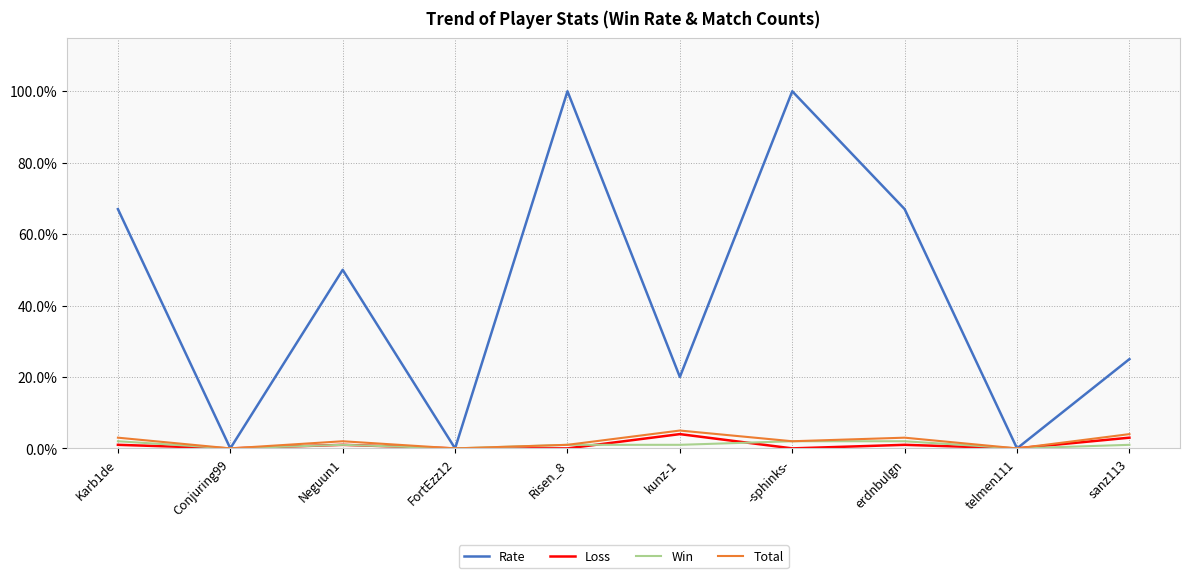

What position from the left is FortEzz12?

4